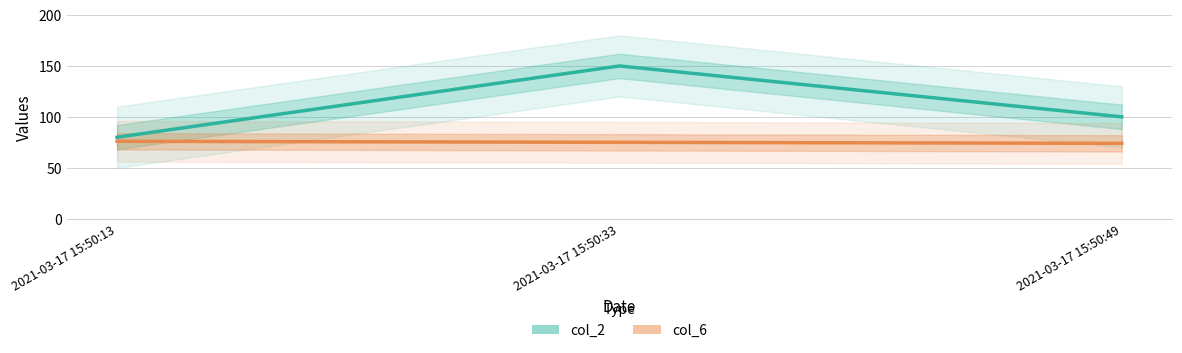

Is this an area chart (filled region under the line)?

No